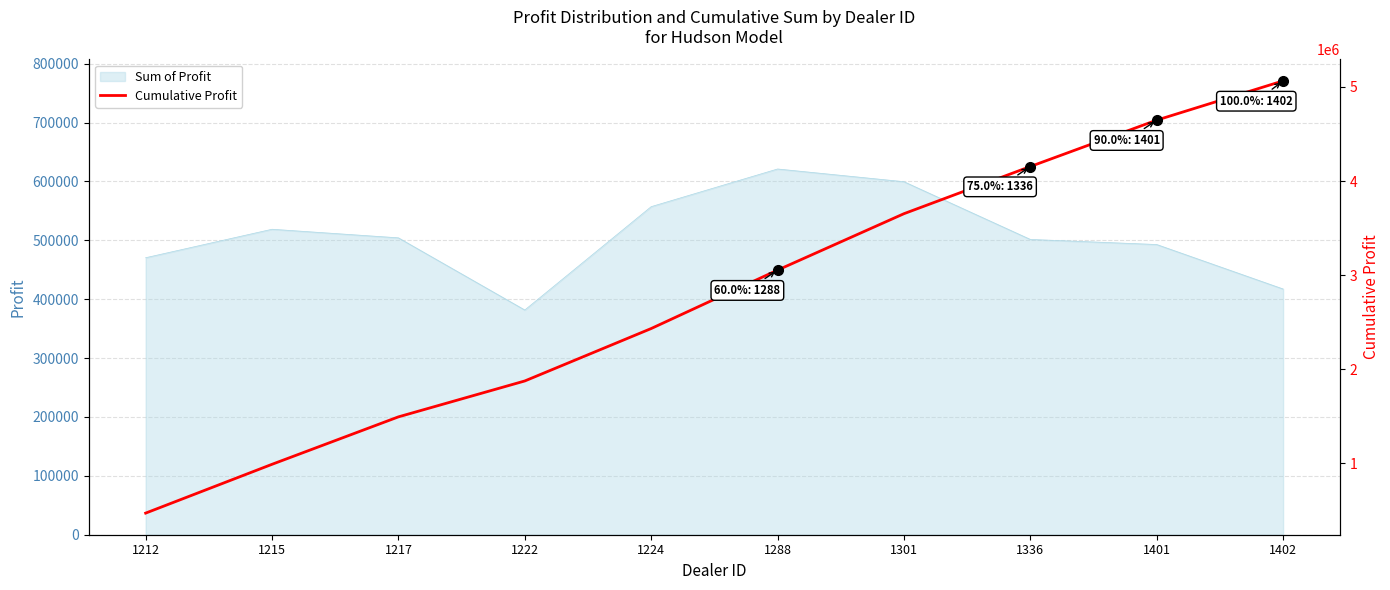

The value of Sum of Profit at 1222 is 172711.5. True or false?

False